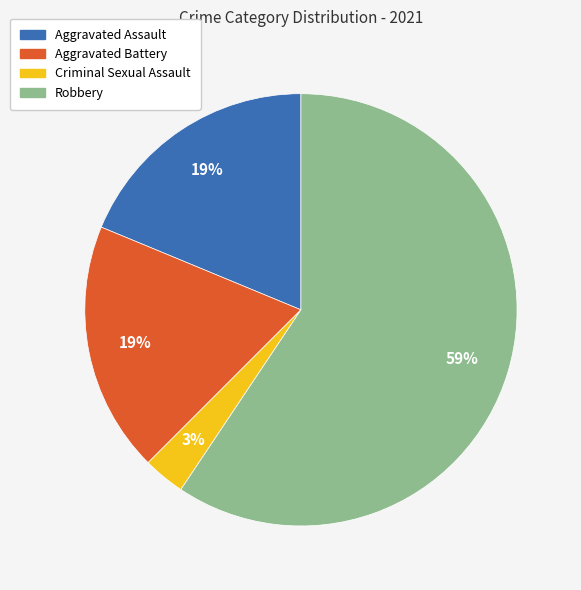

Which has a higher value, Robbery or Aggravated Battery?

Robbery